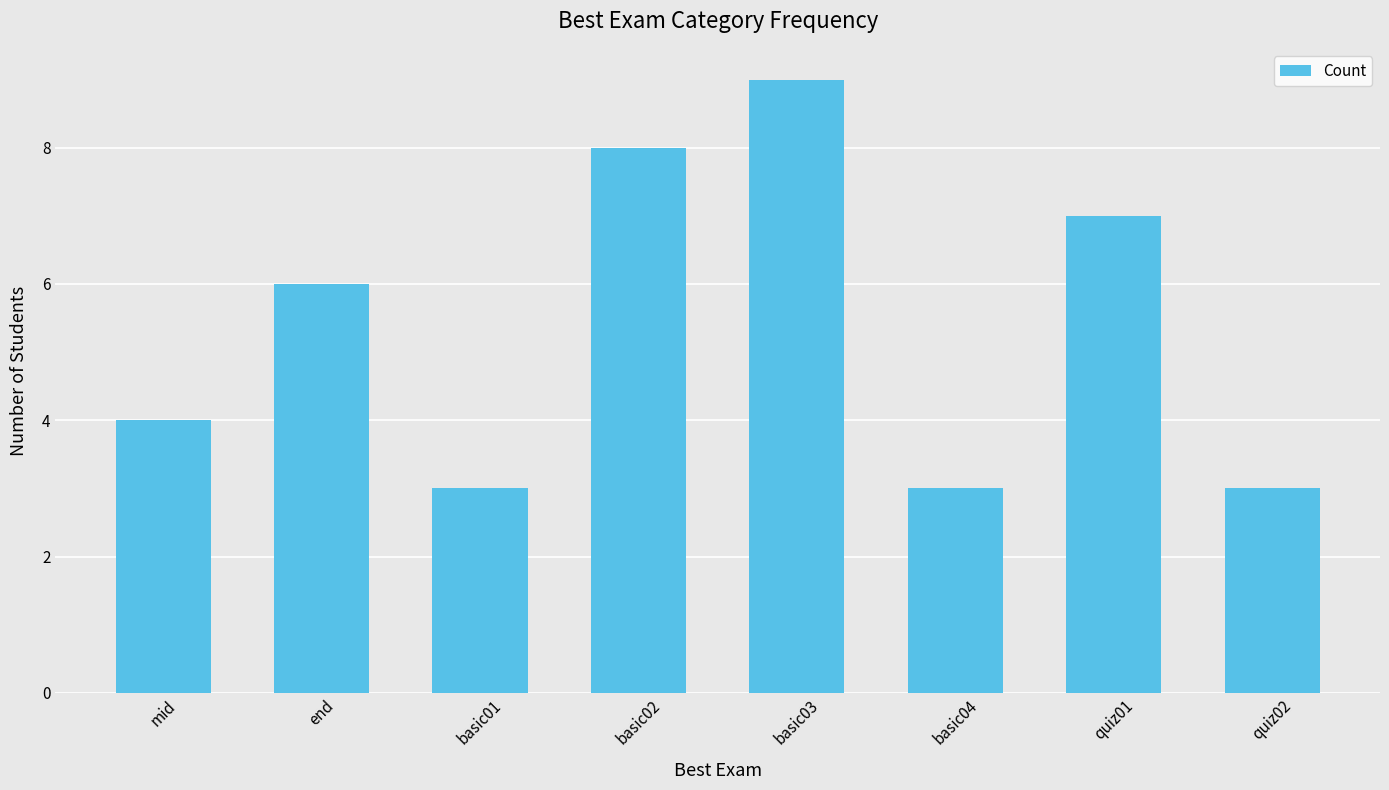

Does the chart contain stacked bars?

No